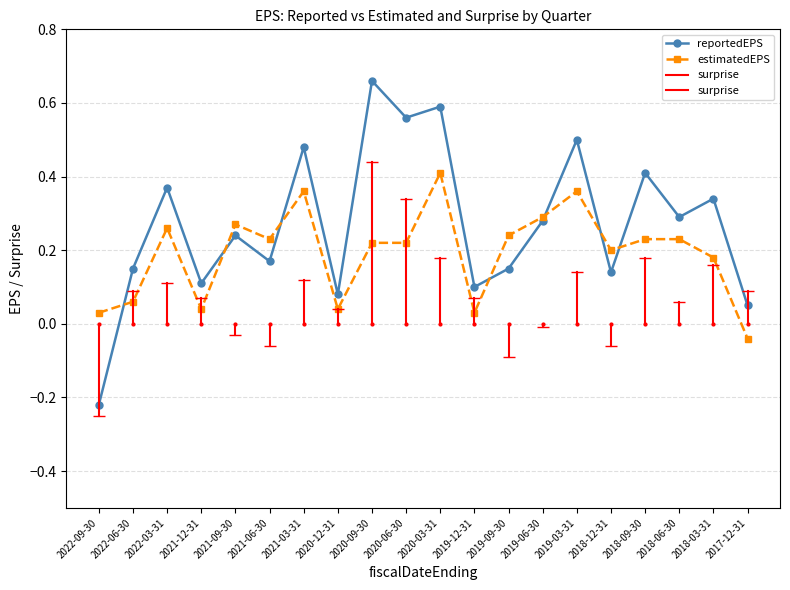

Which label corresponds to the smallest value in the chart?

2022-09-30